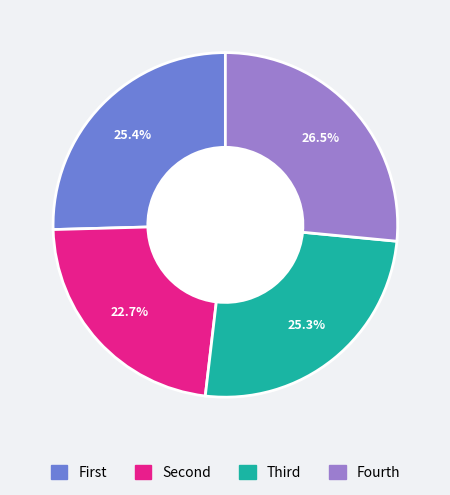

Is there any slice that represents more than half of the pie?

No